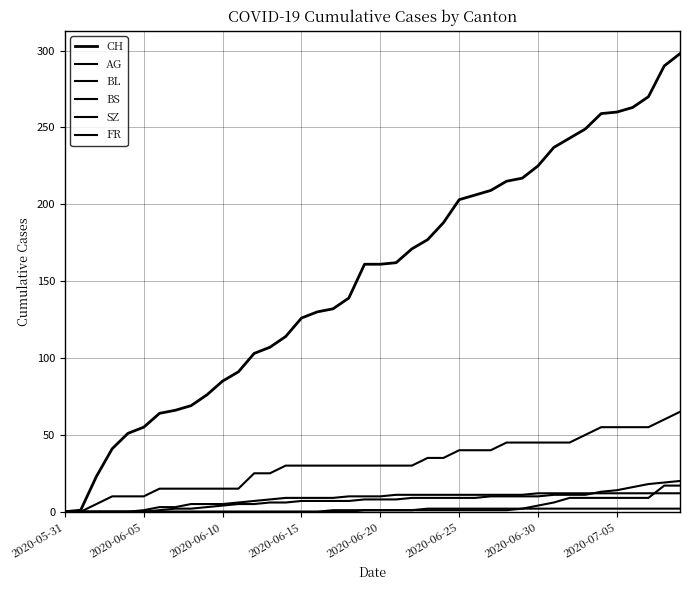

How many lines are shown in the chart?

6